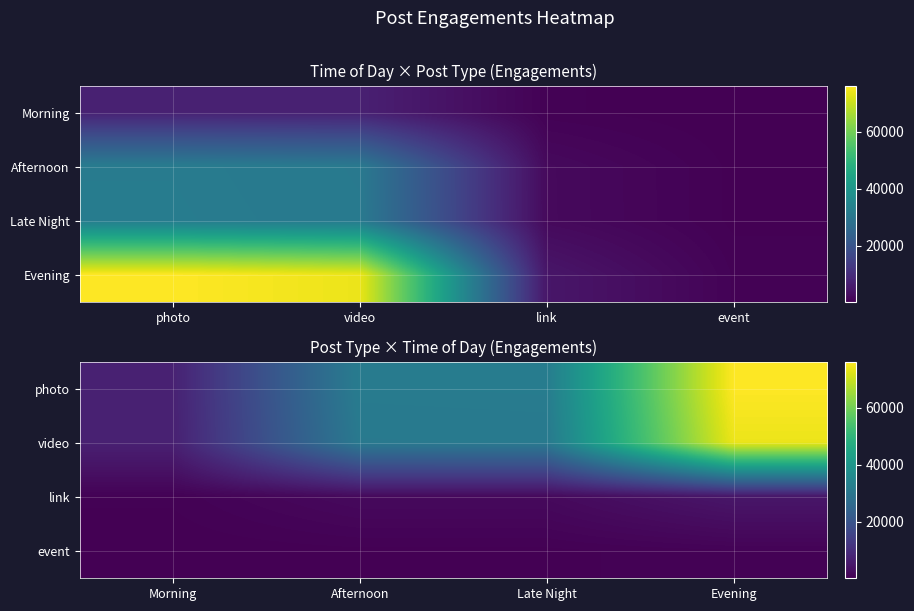

What is the greatest value displayed?

76297.4